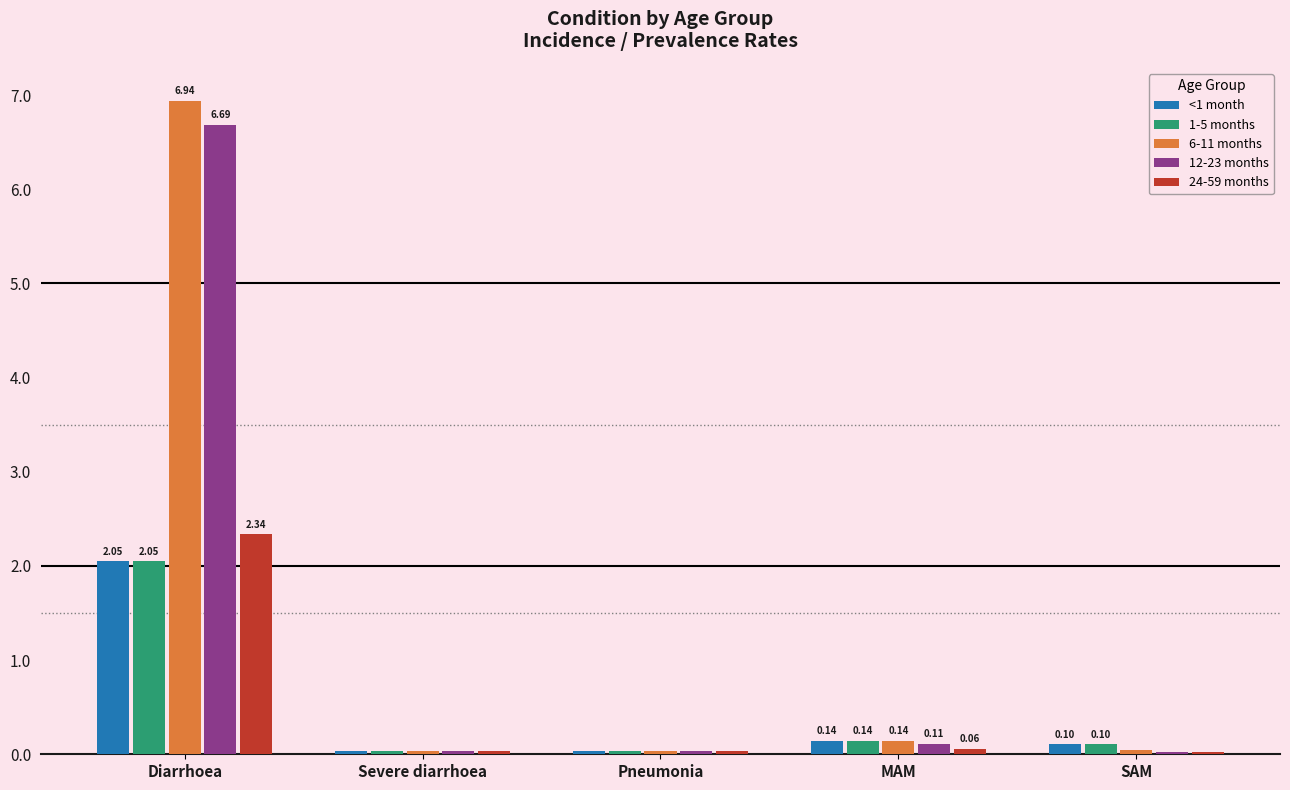

How many groups of bars are there?

5